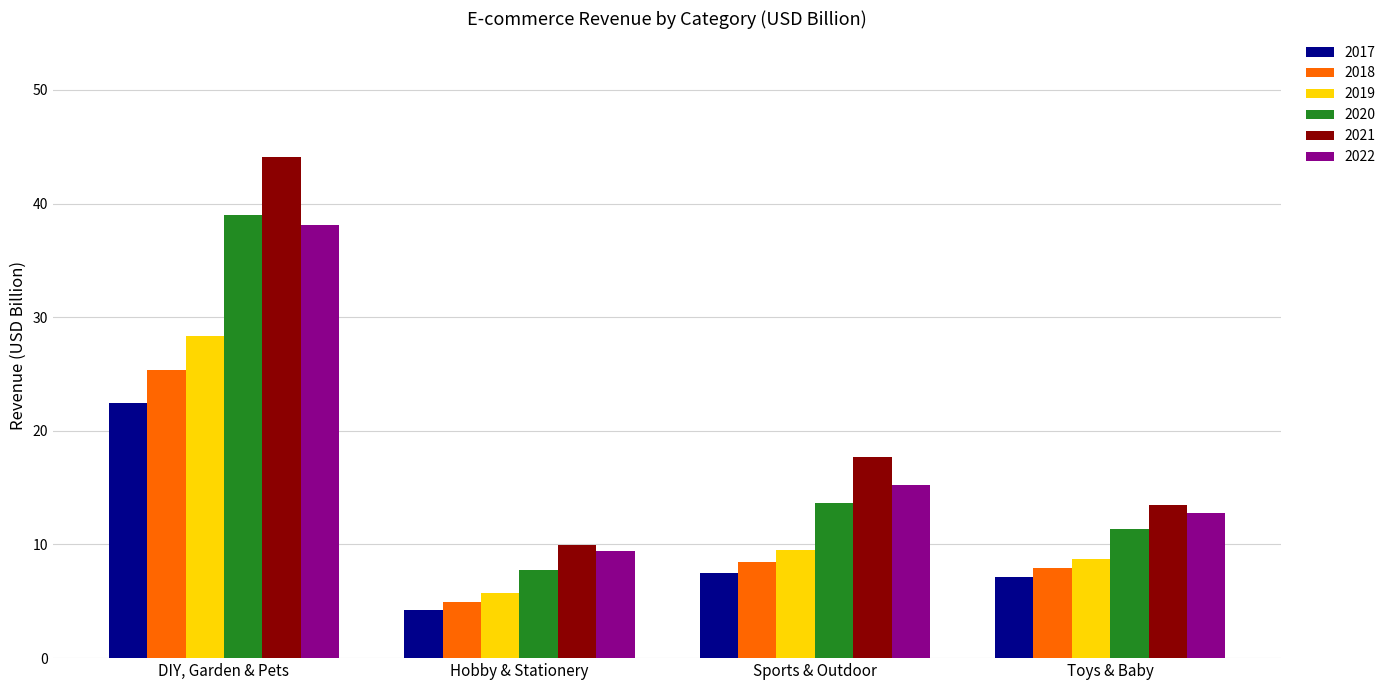

The 2020 series shows 18.2 at Sports & Outdoor. True or false?

False